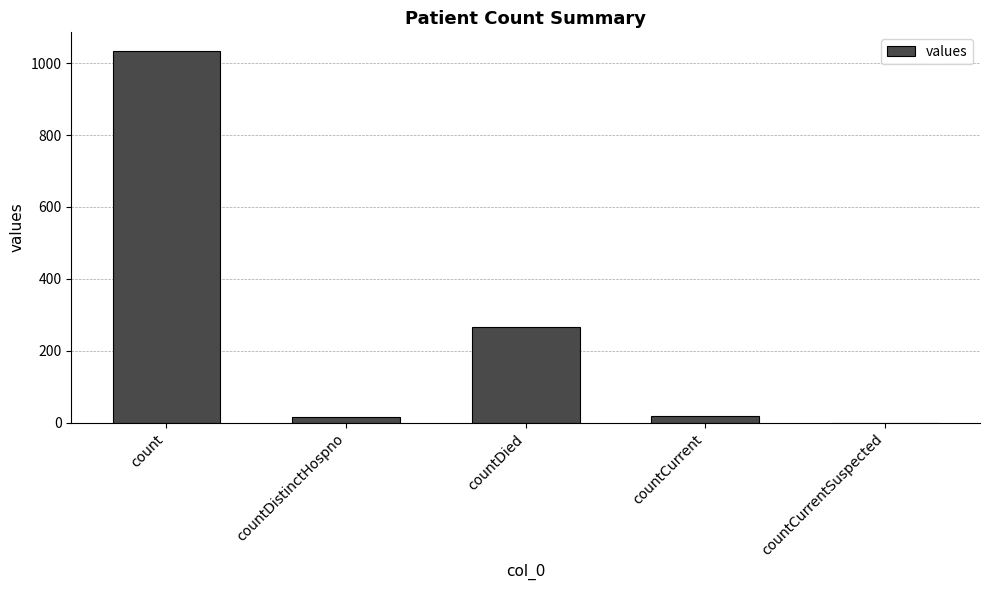

Where is the data nearest to the value 517?

countDied